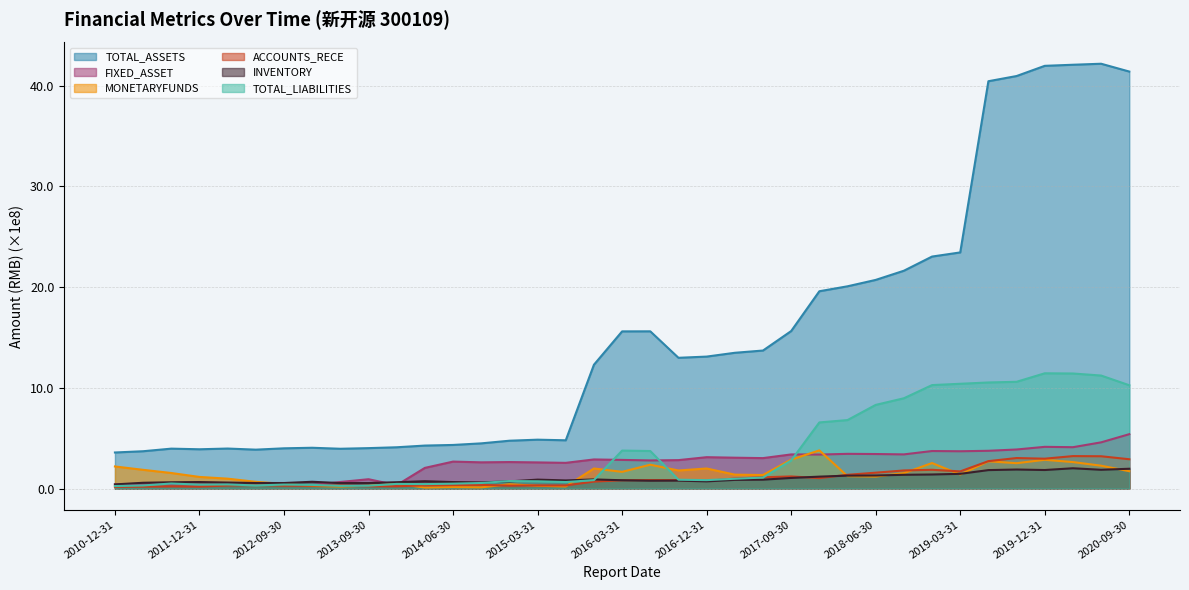

What is the difference between the second highest and second lowest values in the INVENTORY series?

1.4